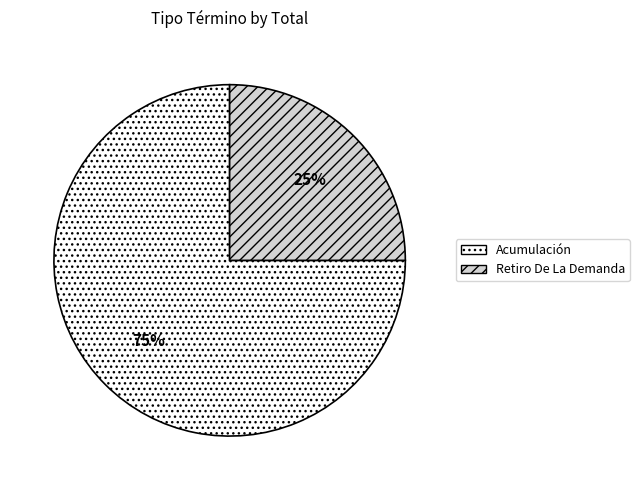

The Acumulación slice represents 65% of the pie. True or false?

False